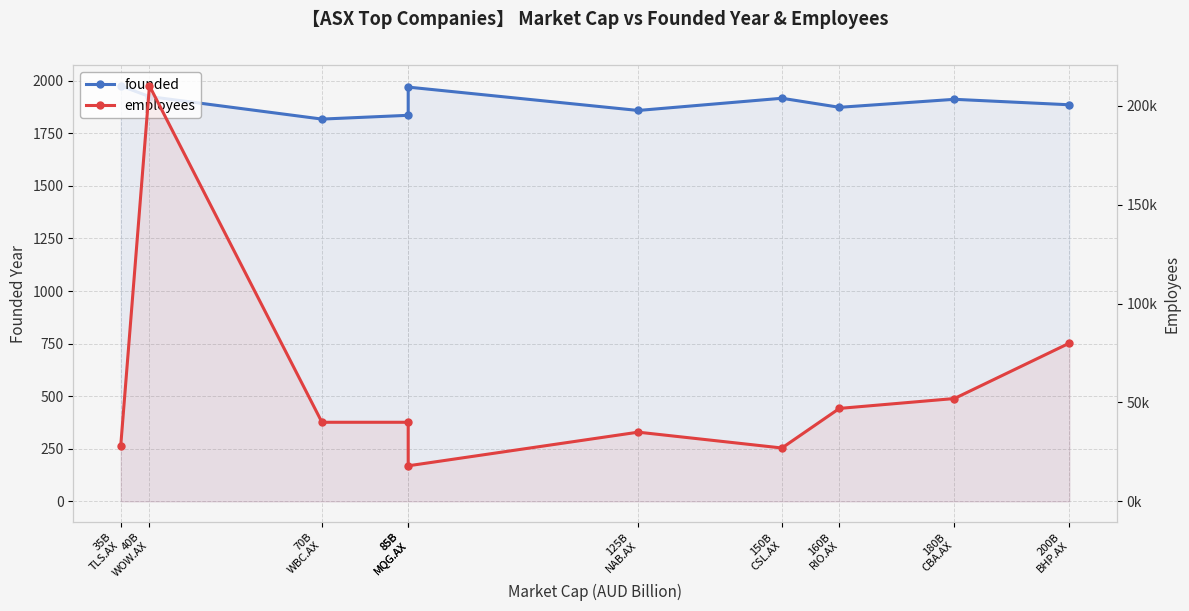

Reading left to right, list all the values displayed in this chart.

founded: 35B
TLS.AX=1975	40B
WOW.AX=1924	70B
WBC.AX=1817	85B
MQG.AX=1835	85B
MQG.AX=1969	125B
NAB.AX=1858	150B
CSL.AX=1916	160B
RIO.AX=1873	180B
CBA.AX=1911	200B
BHP.AX=1885
employees: 35B
TLS.AX=28000	40B
WOW.AX=210000	70B
WBC.AX=40000	85B
MQG.AX=40000	85B
MQG.AX=18000	125B
NAB.AX=35000	150B
CSL.AX=27000	160B
RIO.AX=47000	180B
CBA.AX=52000	200B
BHP.AX=80000